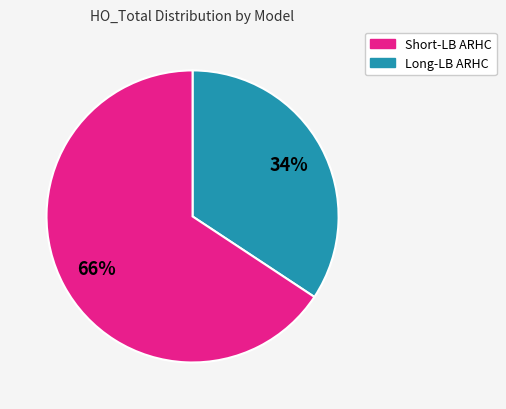

Count the number of slices in the pie.

2